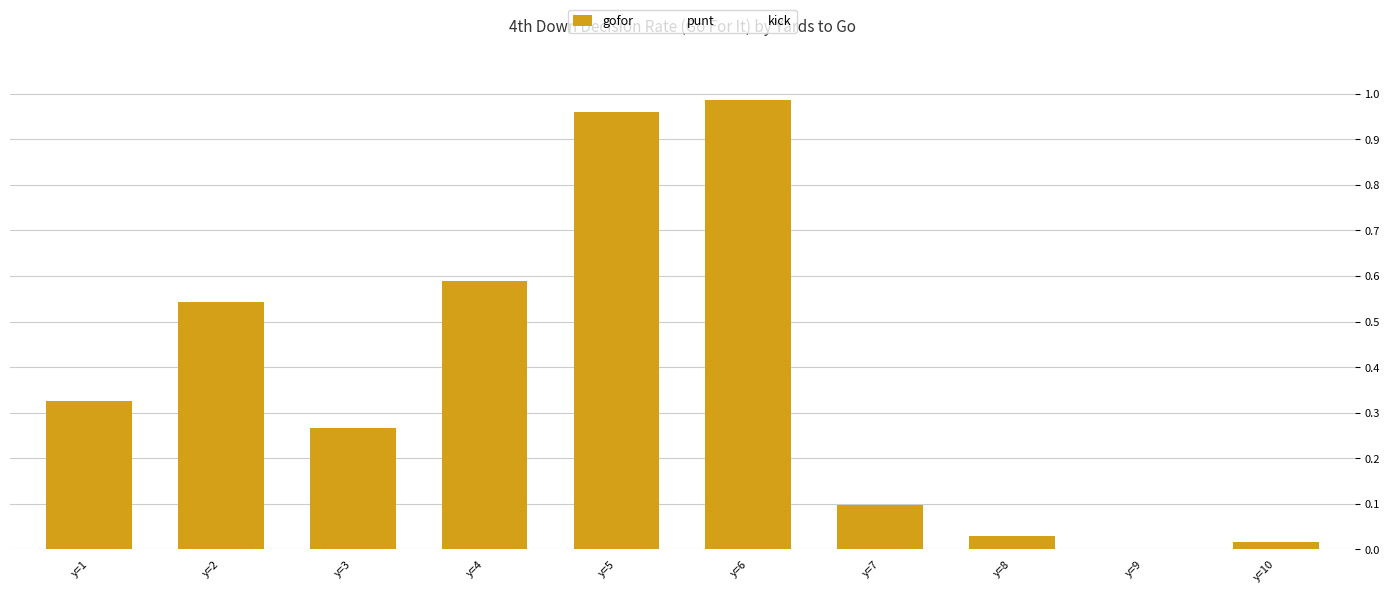

Does the chart contain stacked bars?

No